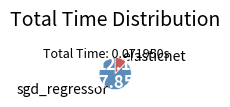

Which category has the biggest portion of the pie?

sgd_regressor